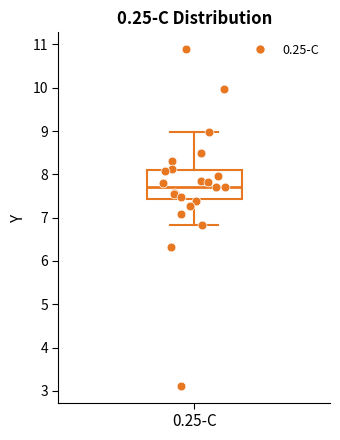

Transcribe this box plot: give where the median line is, the range the box spans, and where the two whiskers end, as read against the y-axis. The values are not printed on the chart, so give them approximately, as read against the axis.

median 7.7, box 7.4 to 8.1, whiskers 6.8 to 9.0